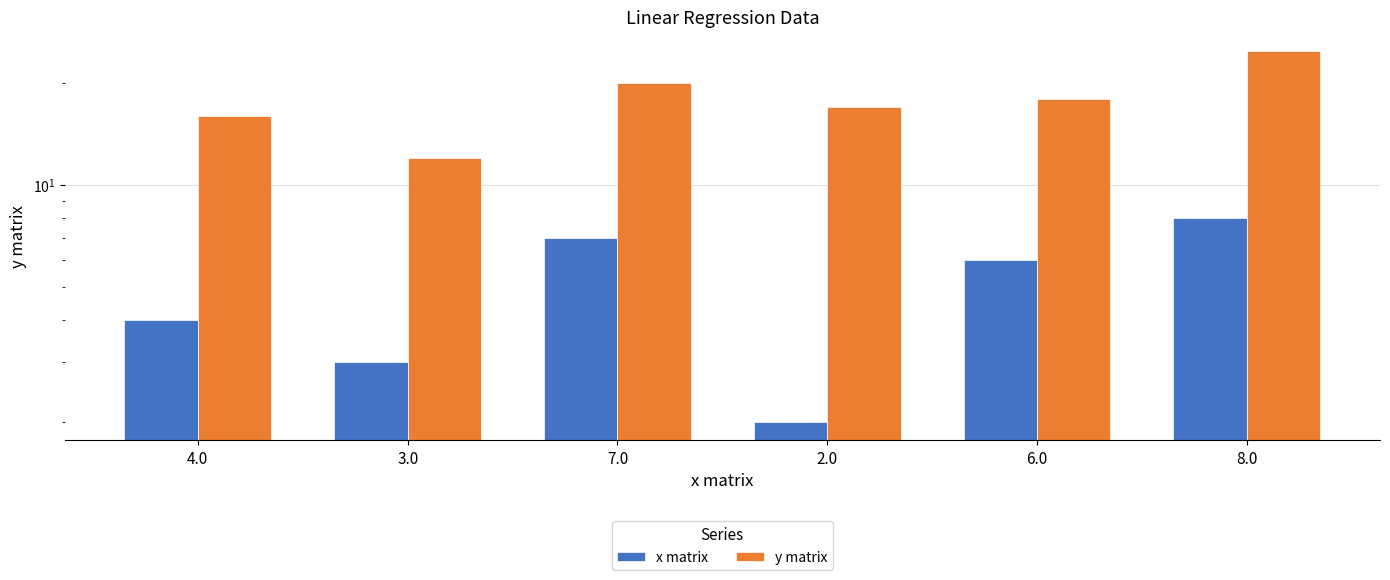

List the labels in order of x matrix value, smallest first.

2.0, 3.0, 4.0, 6.0, 7.0, 8.0